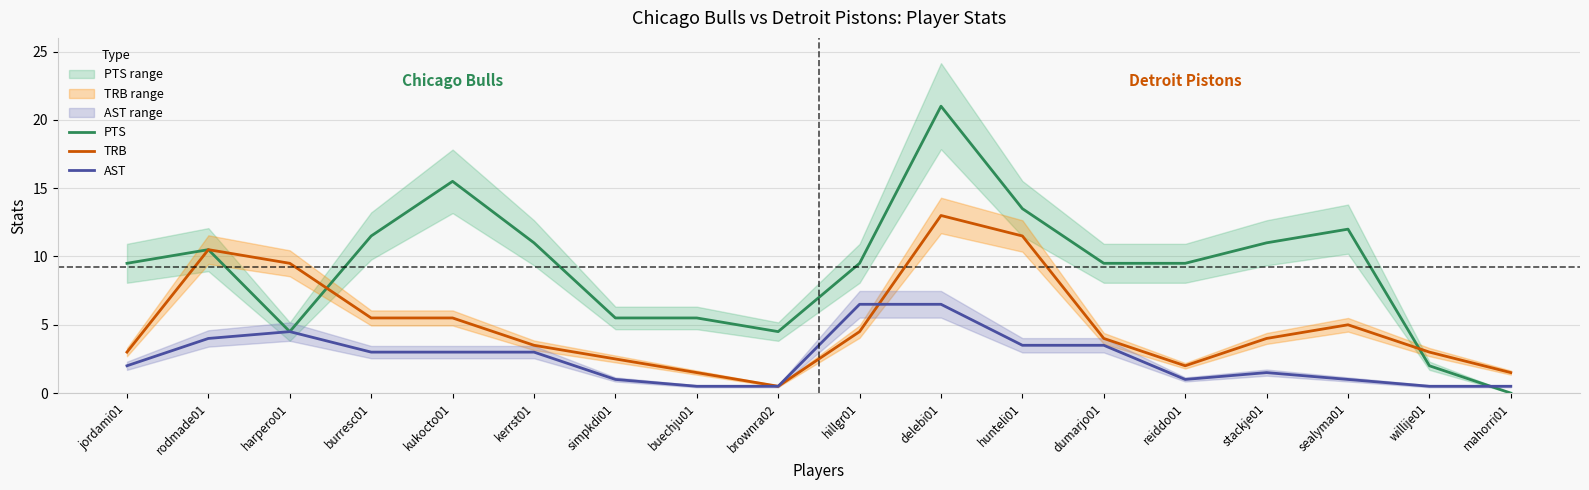

Which category has the lowest value across all series?

mahorri01